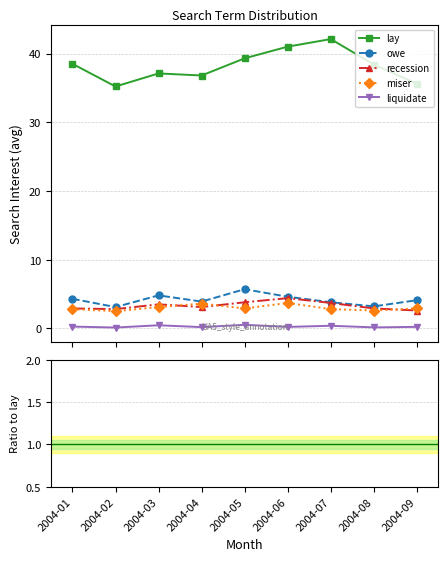

Reading left to right, transcribe all the data shown in this chart.

lay: 2004-01=38	2004-02=35	2004-03=37	2004-04=36	2004-05=39	2004-06=41	2004-07=42	2004-08=38	2004-09=35
owe: 2004-01=4	2004-02=3	2004-03=5	2004-04=4	2004-05=6	2004-06=5	2004-07=4	2004-08=3	2004-09=4
recession: 2004-01=3	2004-02=3	2004-03=4	2004-04=3	2004-05=4	2004-06=5	2004-07=4	2004-08=3	2004-09=3
miser: 2004-01=3	2004-02=3	2004-03=3	2004-04=4	2004-05=3	2004-06=4	2004-07=3	2004-08=3	2004-09=3
liquidate: 2004-01=0	2004-02=0	2004-03=1	2004-04=0	2004-05=1	2004-06=0	2004-07=1	2004-08=0	2004-09=0